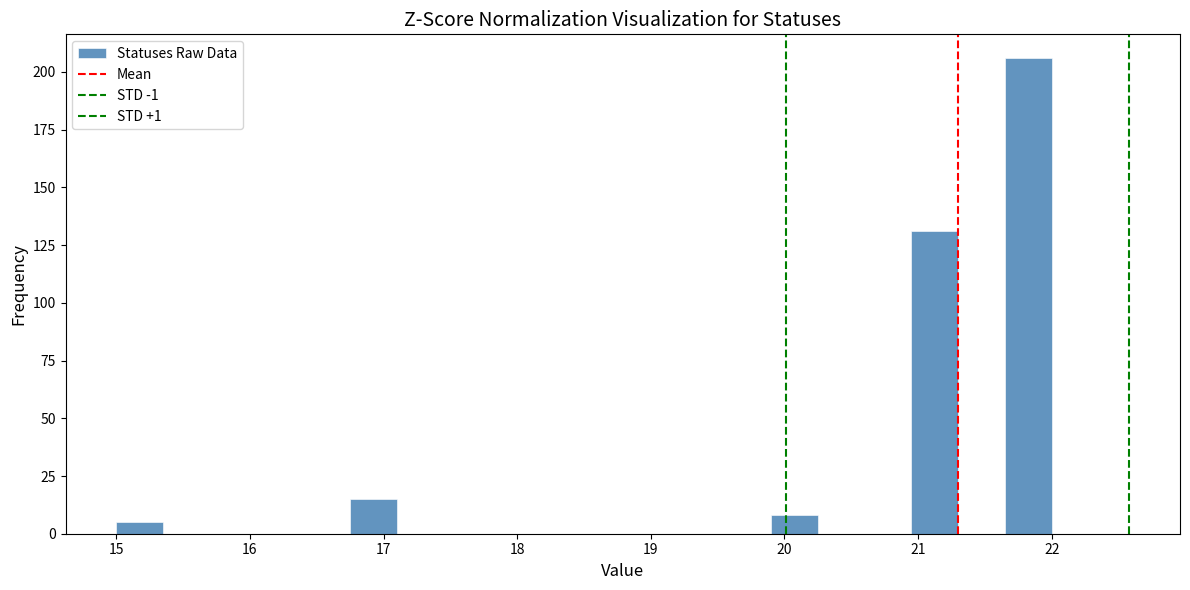

Read against the x-axis, roughly where is the centre of the tallest bar?

21.8